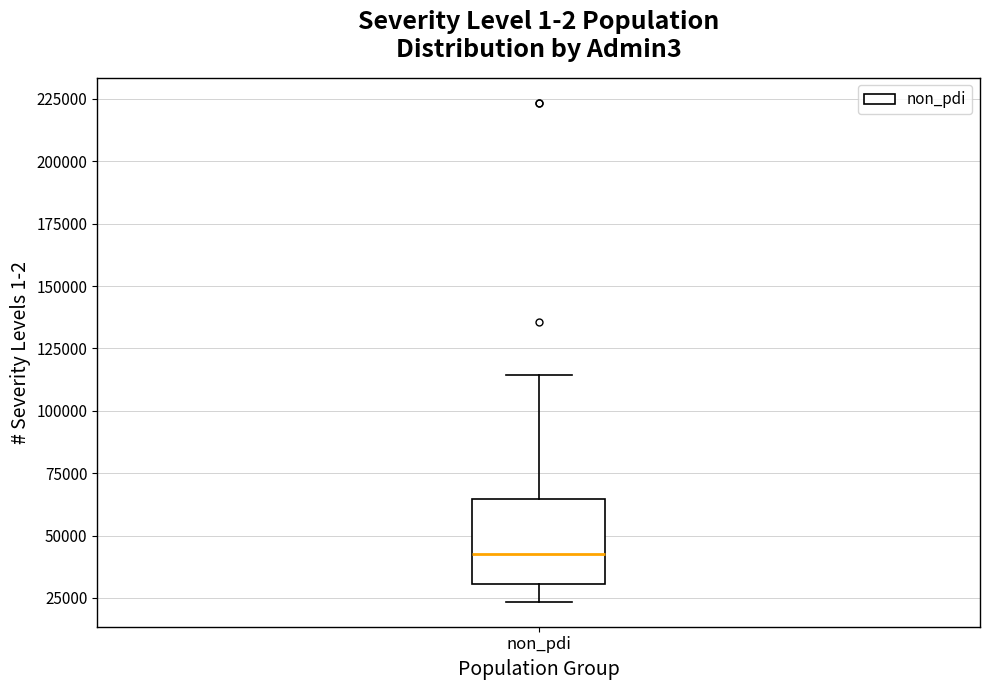

Read this box plot against the y-axis: the position of the median line, the range covered by the box, and the ends of both whiskers. The values are not printed on the chart, so give them approximately, as read against the axis.

median 45000, box 30000 to 65000, whiskers 25000 to 115000